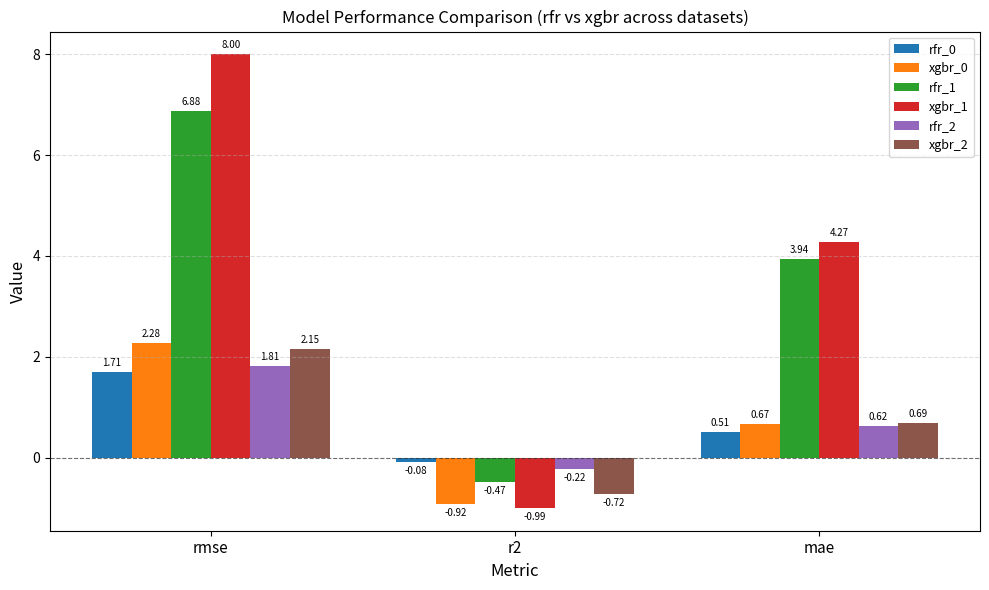

What are all the series names shown in the legend?

rfr_0, xgbr_0, rfr_1, xgbr_1, rfr_2, xgbr_2